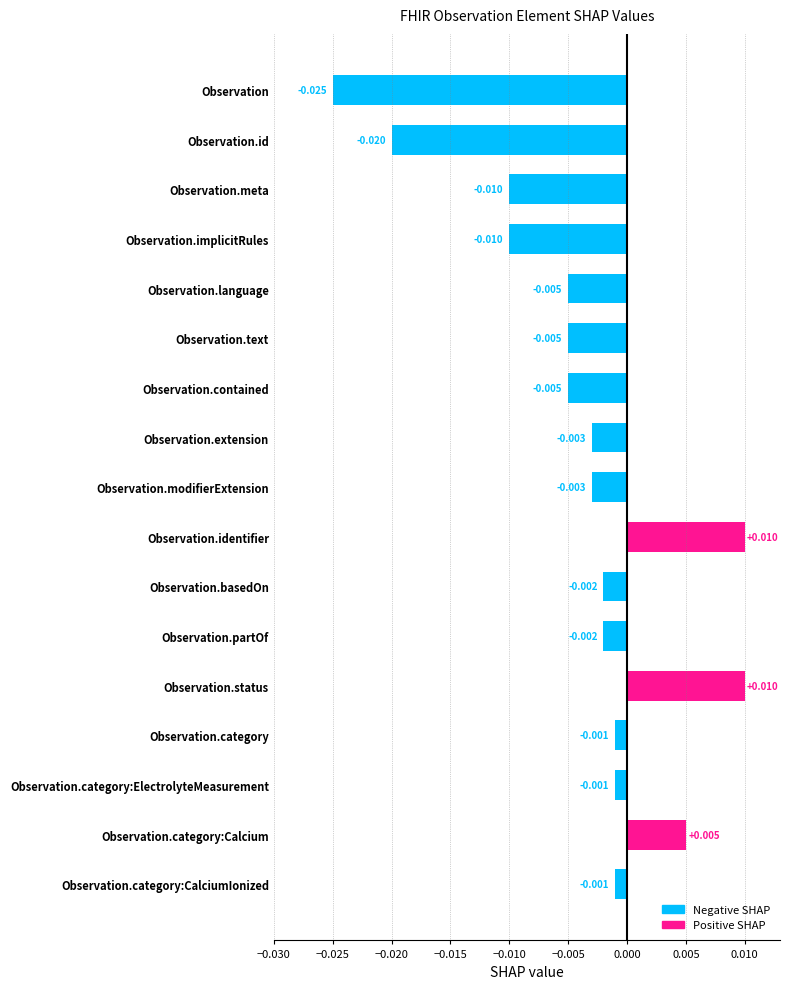

How many series are shown in this chart?

1